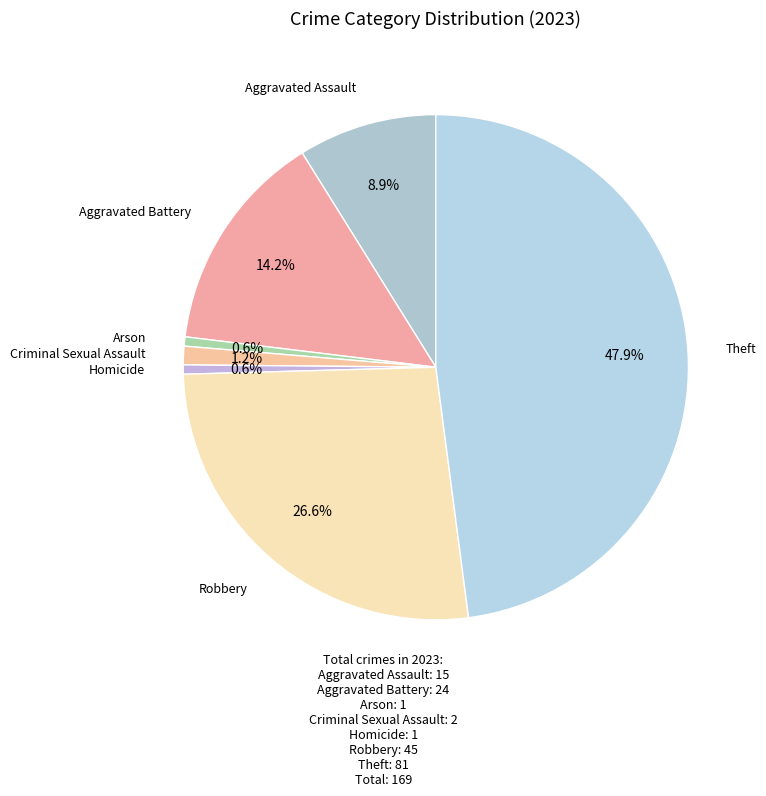

Rank the categories by value from lowest to highest.

Arson, Homicide, Criminal Sexual Assault, Aggravated Assault, Aggravated Battery, Robbery, Theft